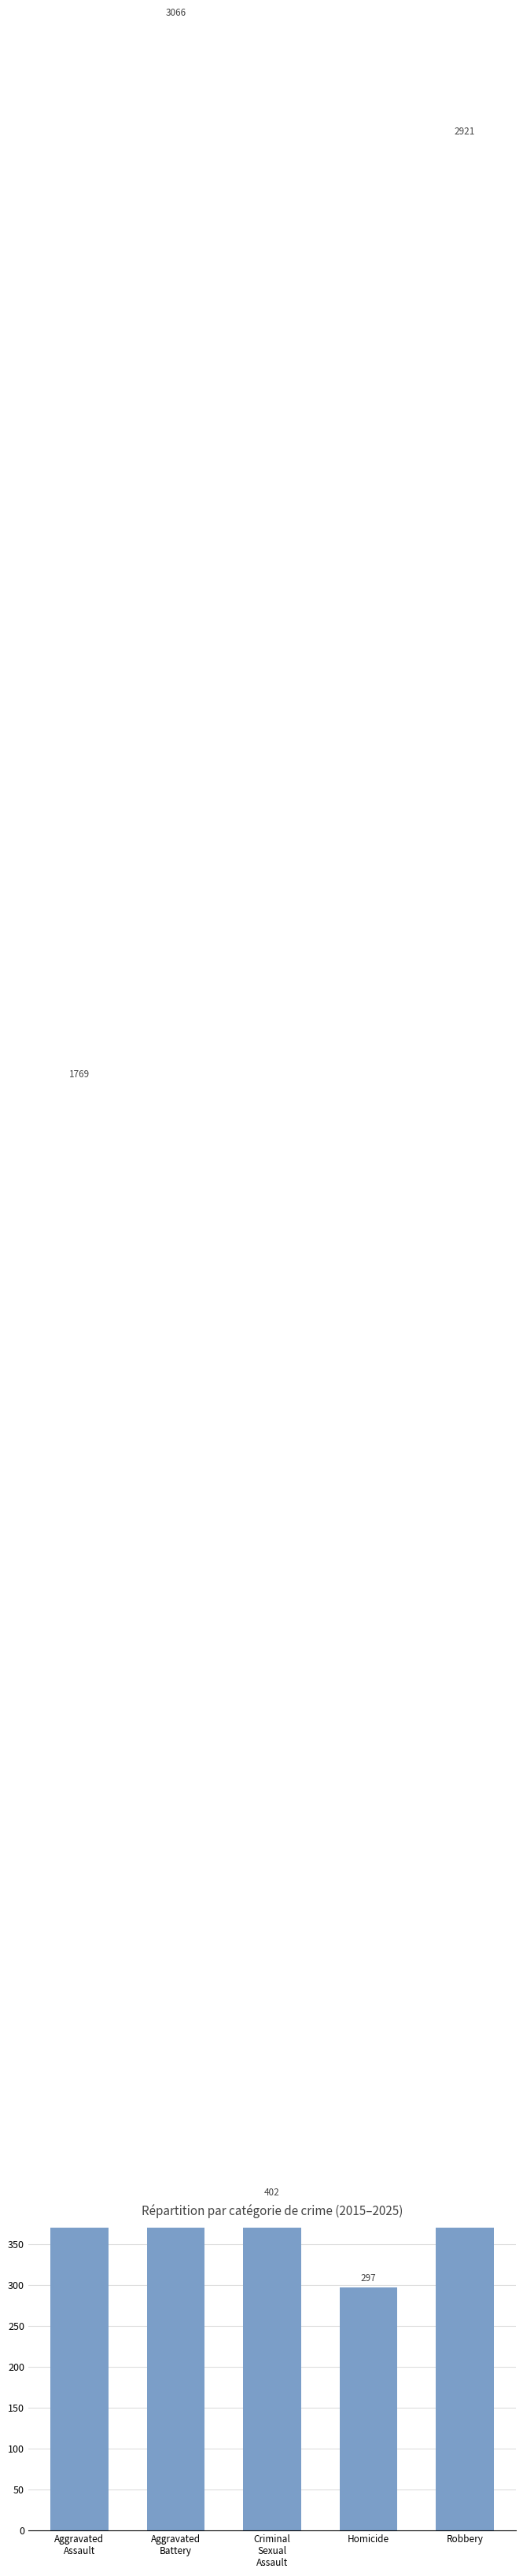

Reading right to left, extract all data points from this chart.

2921	297	402	3066	1769